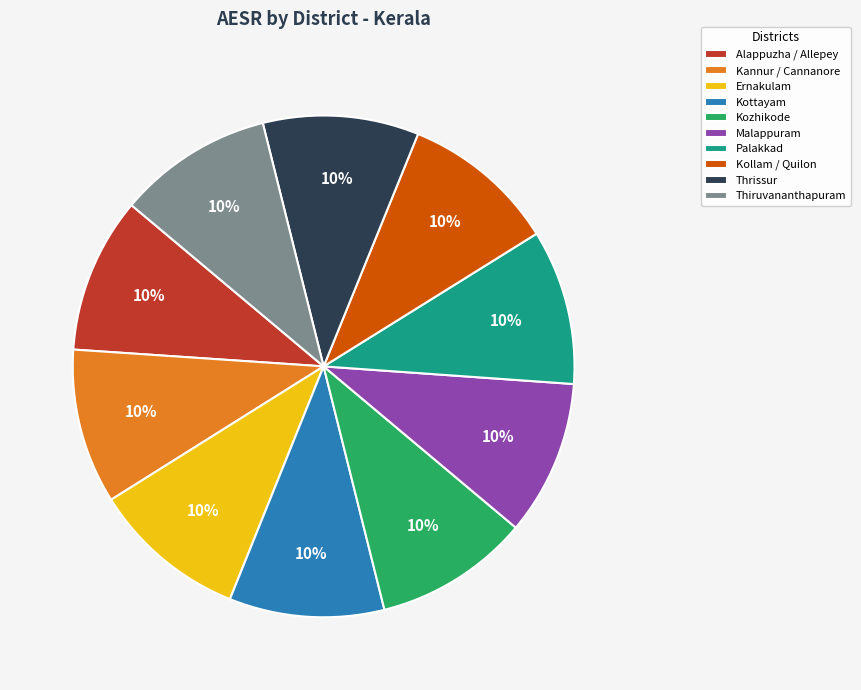

The Thiruvananthapuram slice represents 1% of the pie. True or false?

False